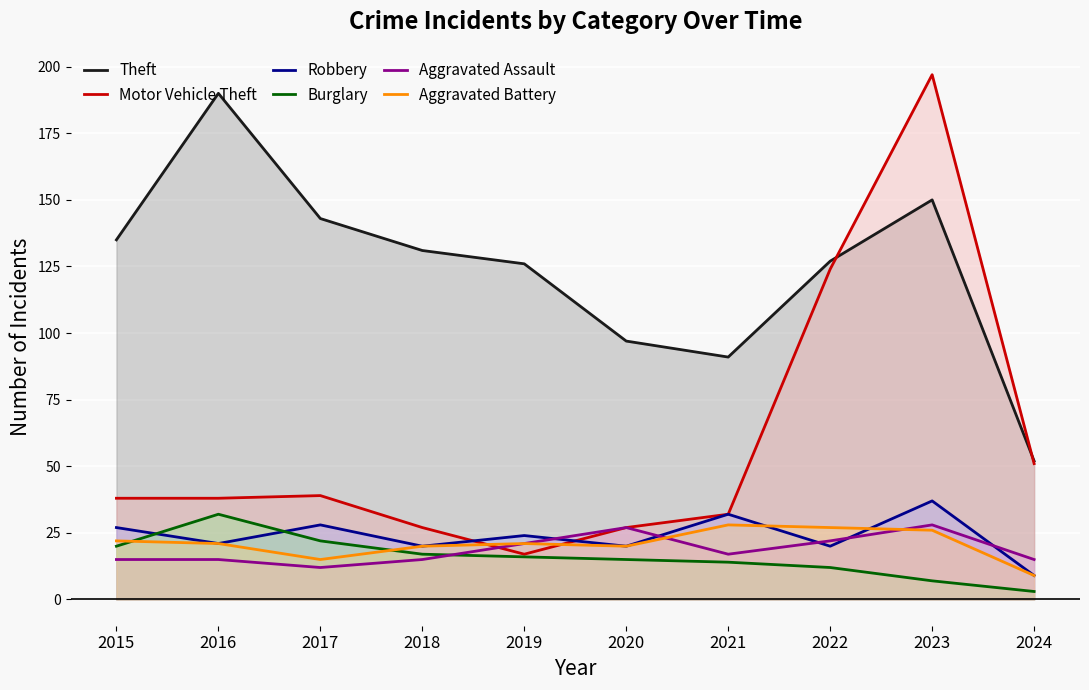

At which label does Aggravated Battery first exceed 21?

2015